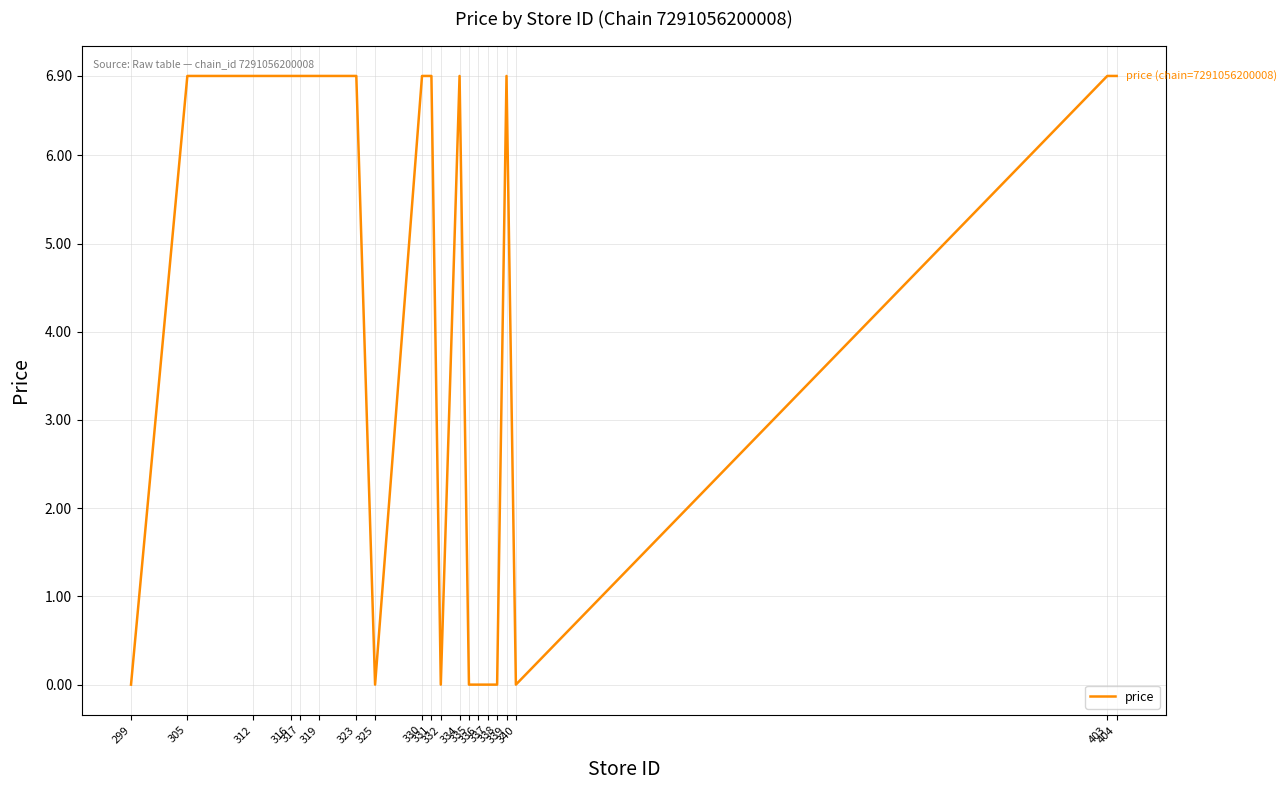

What is the difference between the maximum and minimum values?

6.9